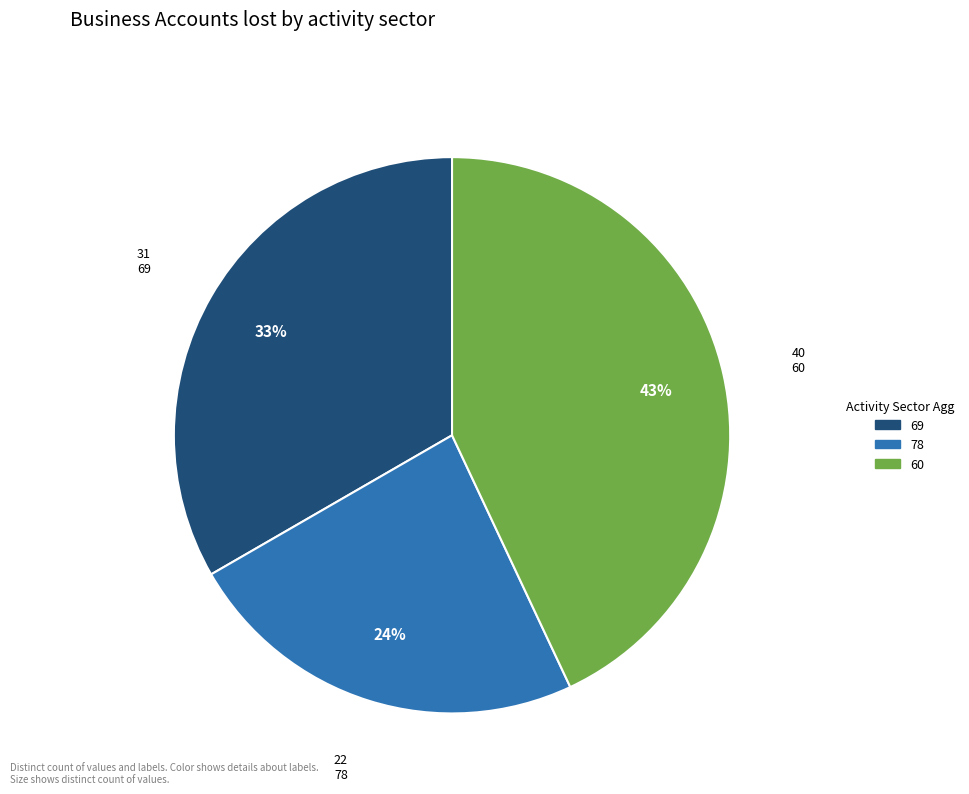

How many segments does this pie chart have?

3